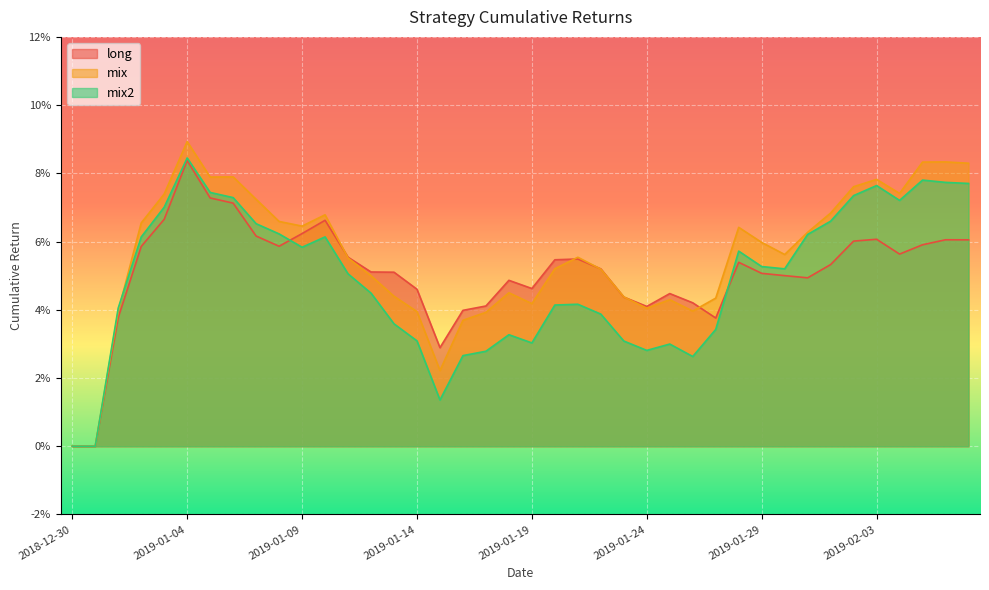

What is the difference between the maximum and second lowest values in the mix2 series?

0.1